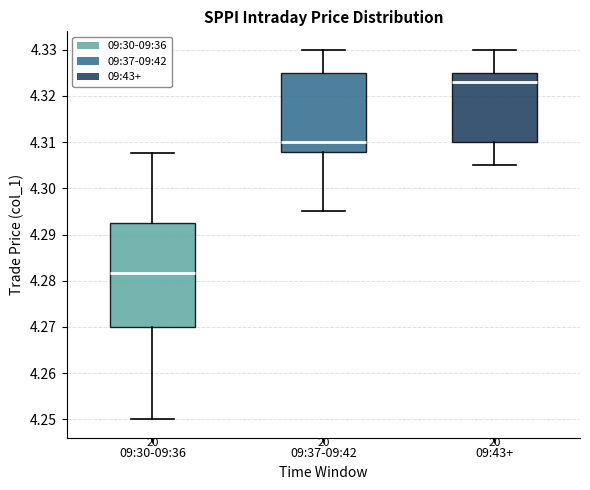

Where is the lower edge of the box for 09:30-09:36 on the y-axis? The values are not printed on the chart, so give them approximately, as read against the axis.

4.270